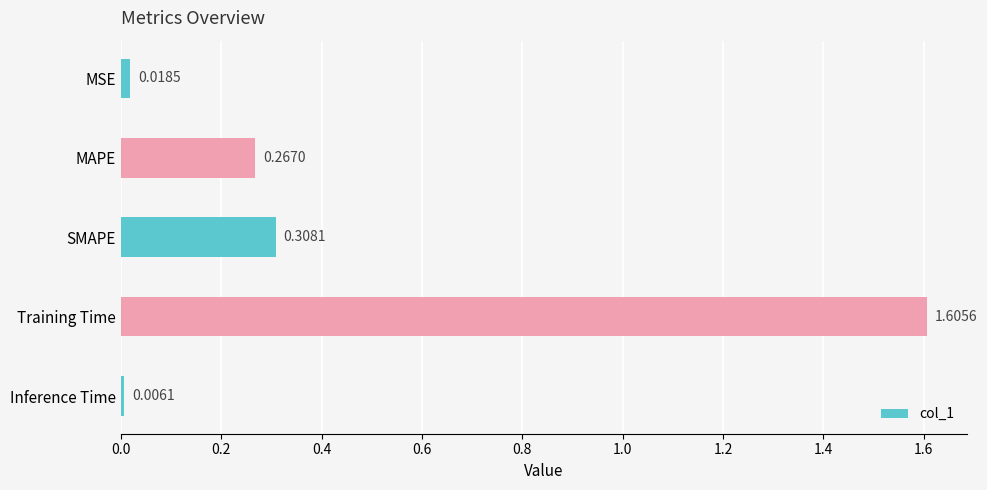

At which label is the value closest to 0?

Inference Time